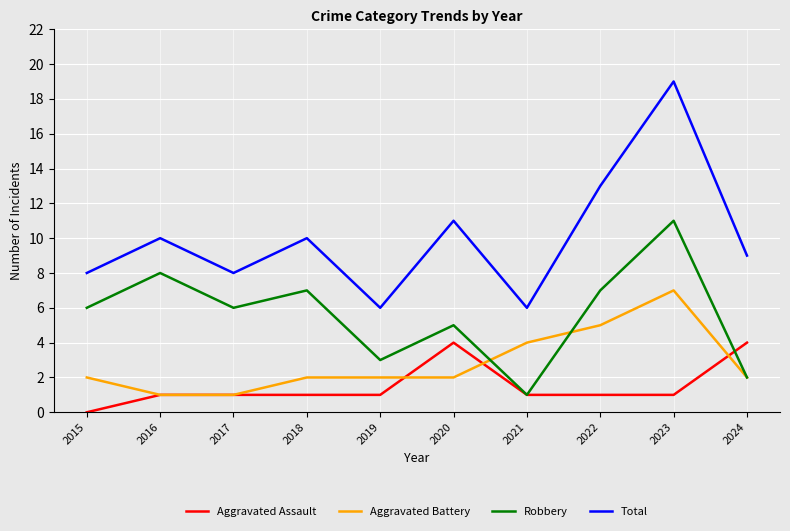

What is the approximate value of Robbery at 2018?

7